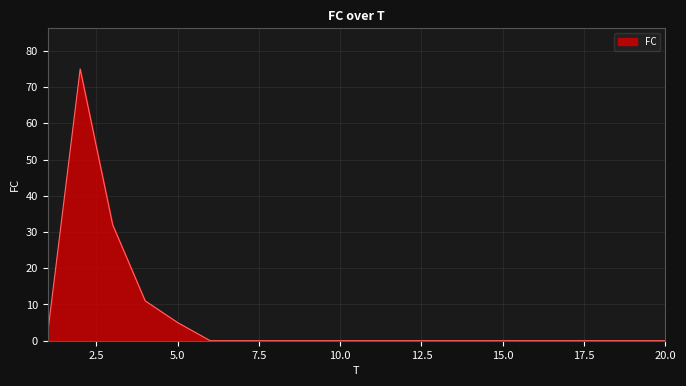

What is the maximum value shown in the chart?

75